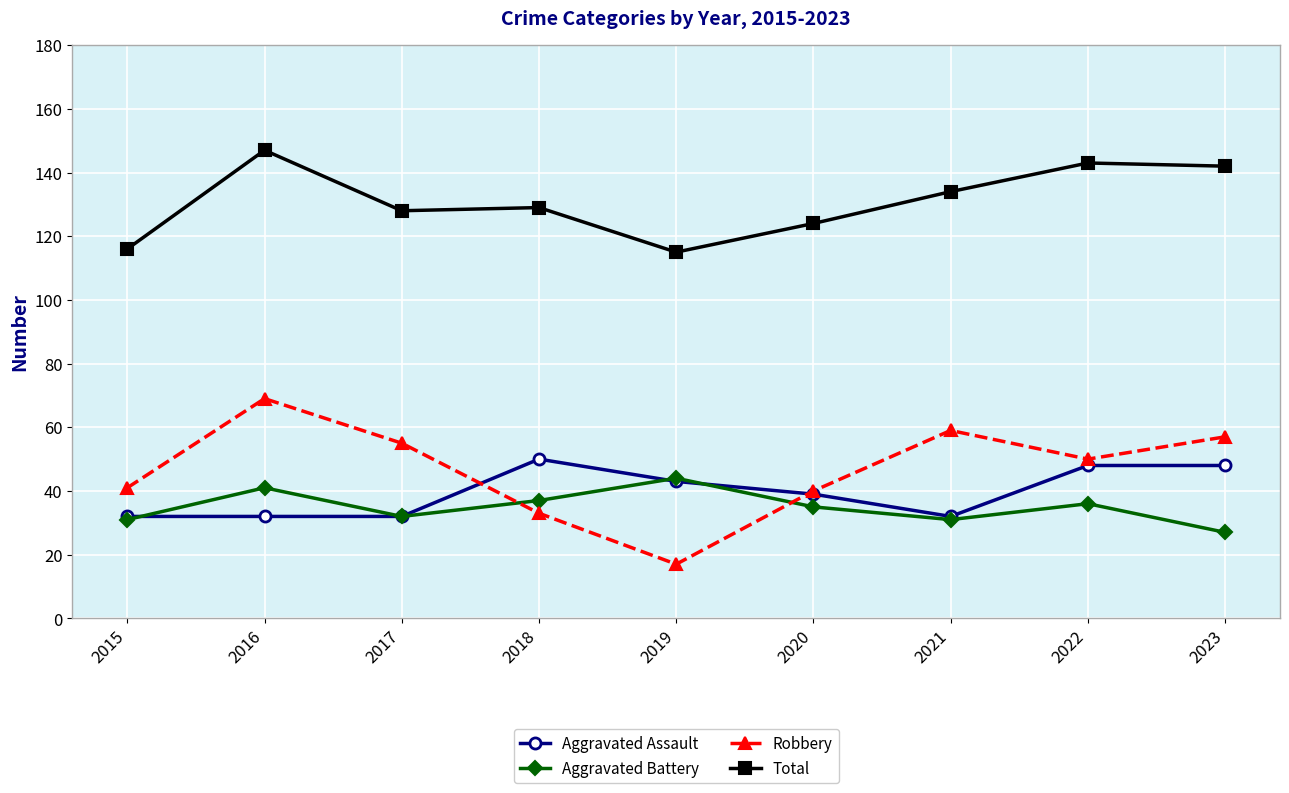

True or false: Aggravated Battery and Robbery cross at least once.

True